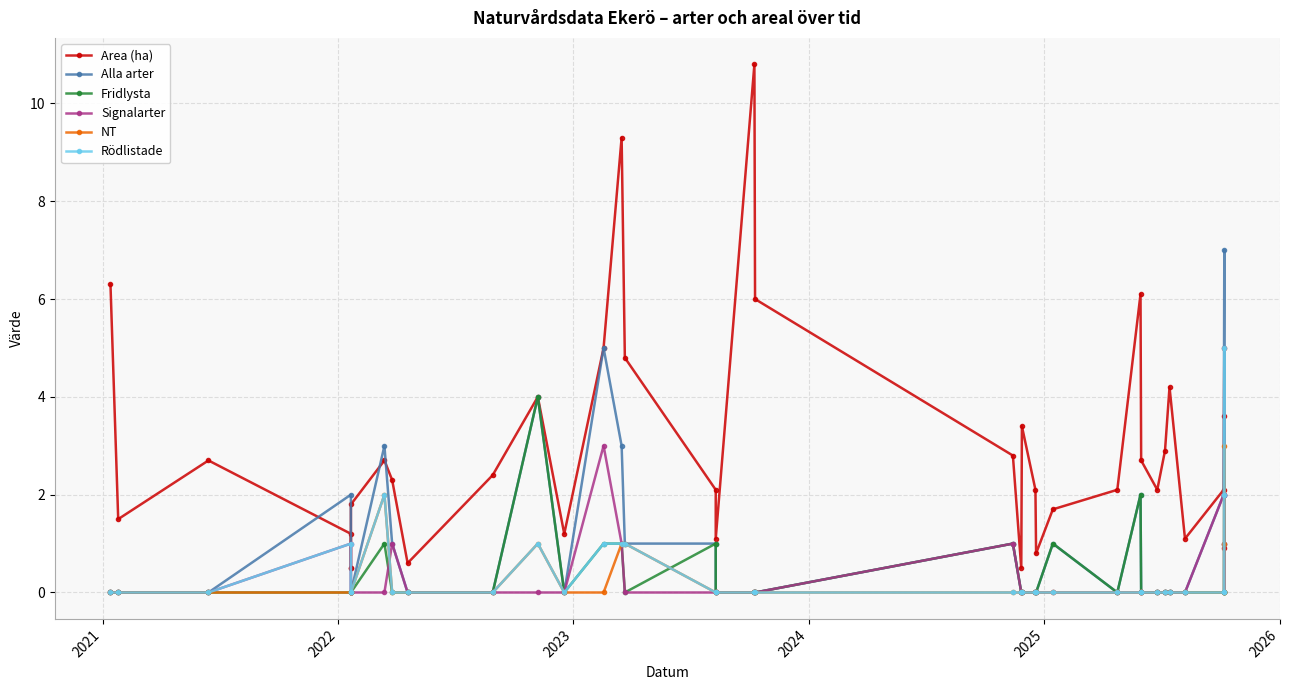

At how many categories does at least one series exceed 9?

2